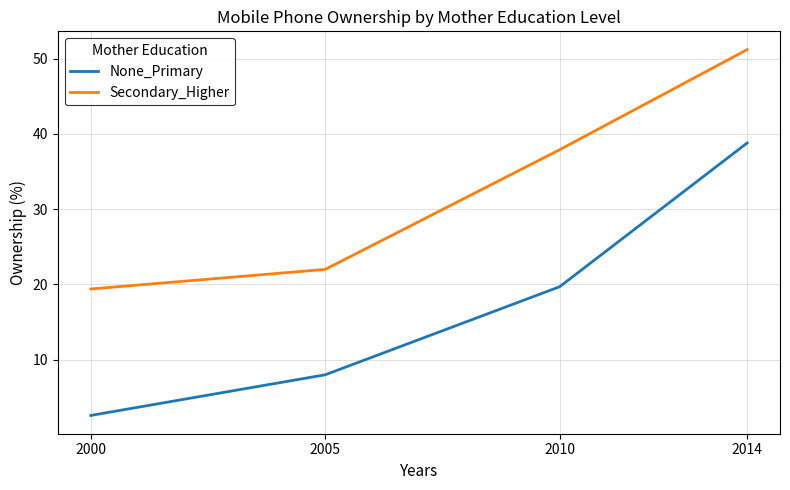

At which category is the sum across all series the highest?

2014